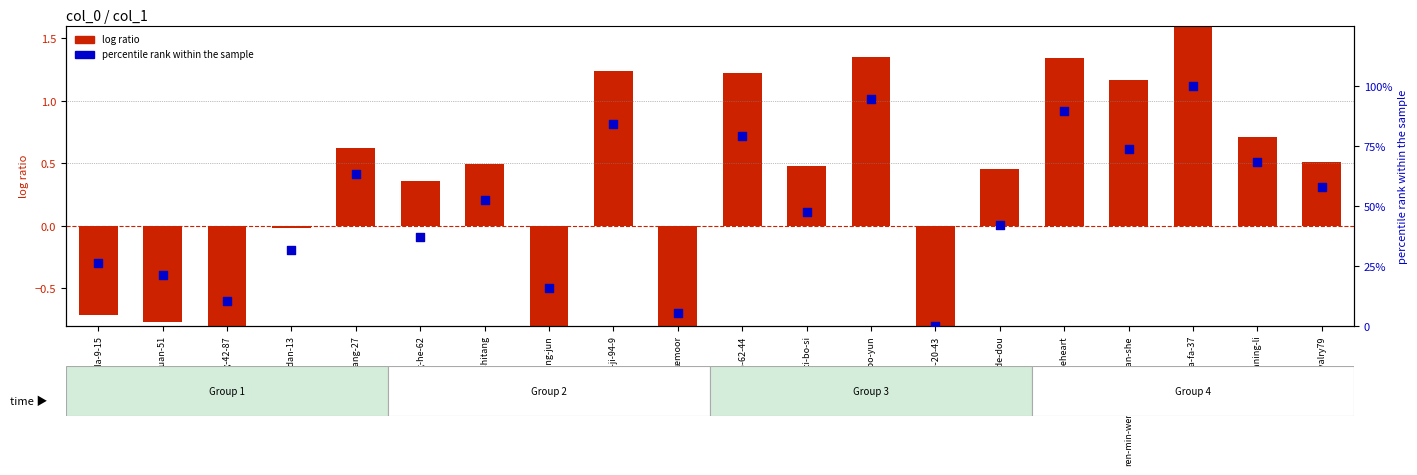

Which series reaches the minimum Y coordinate?

log ratio